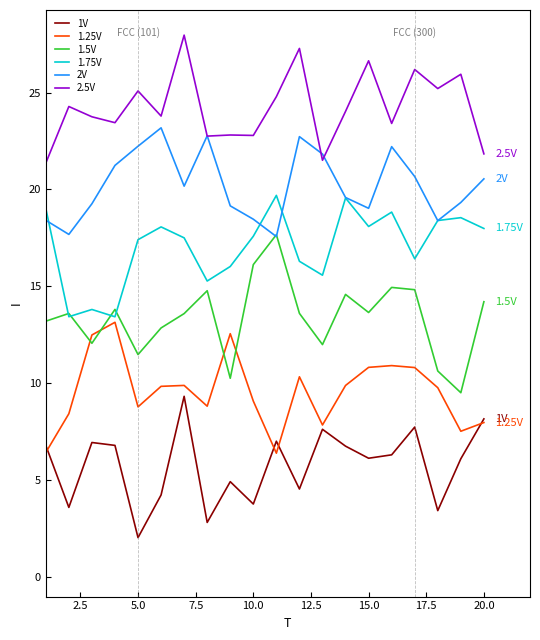

True or false: 1V and 2V cross at least once.

False